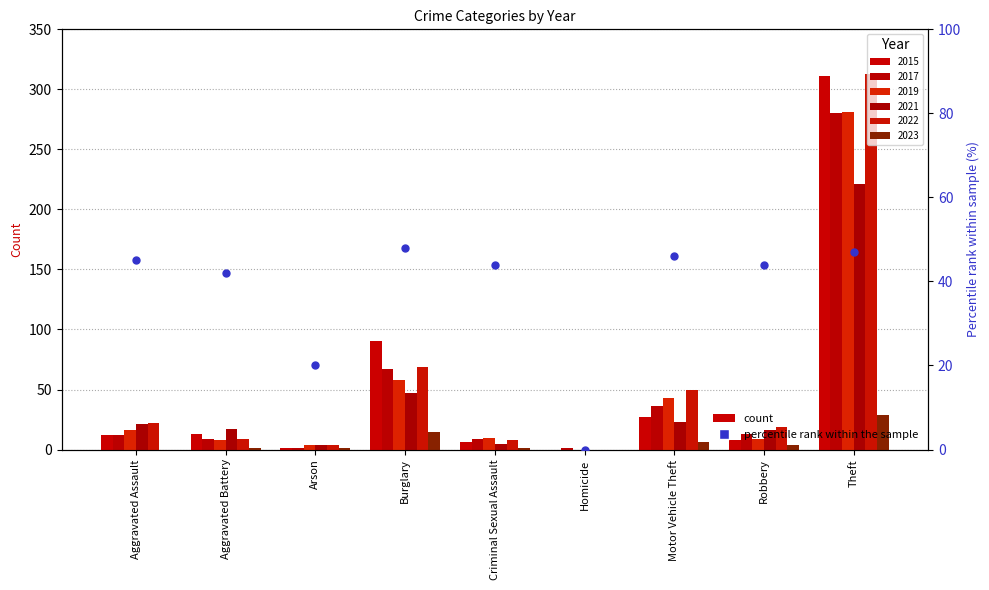

What is the change in value from Motor Vehicle Theft to Theft?

+1